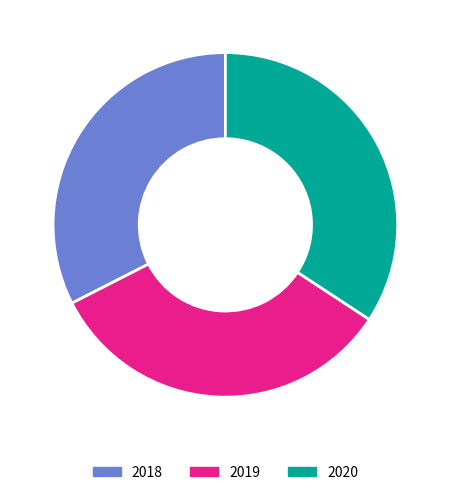

The 2018 slice represents 19% of the pie. True or false?

False